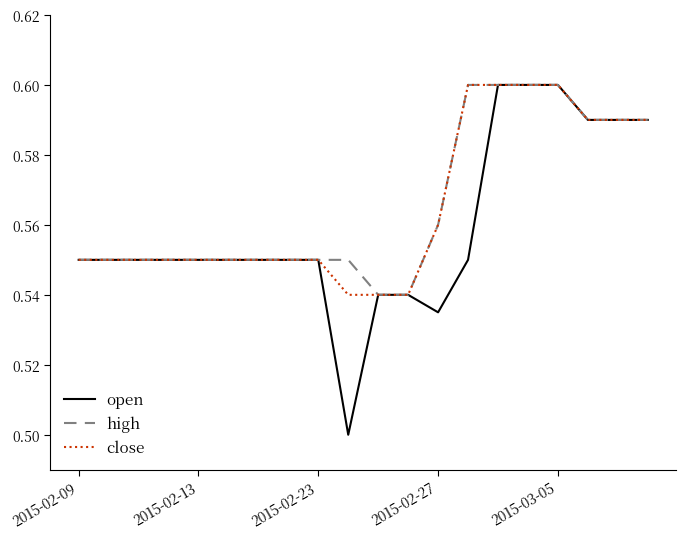

Which series has the widest spread of values?

open